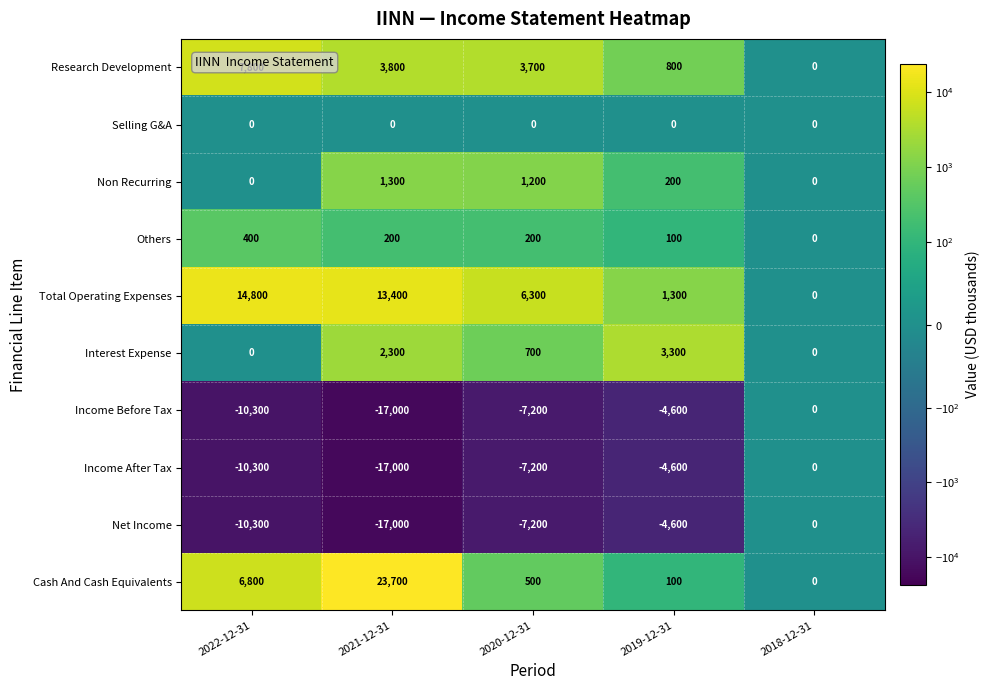

What is the average value of the Total Operating Expenses series?

7160